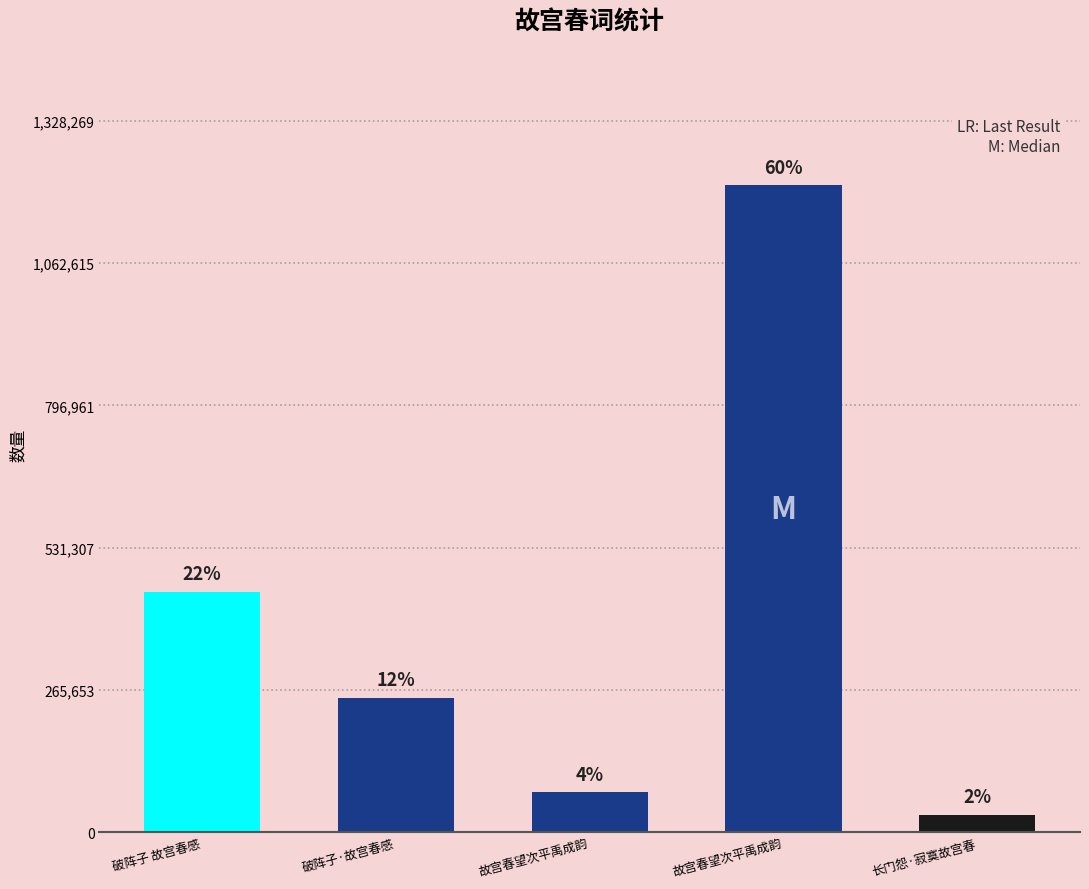

At which label does the data first exceed 250817?

破阵子 故宫春感